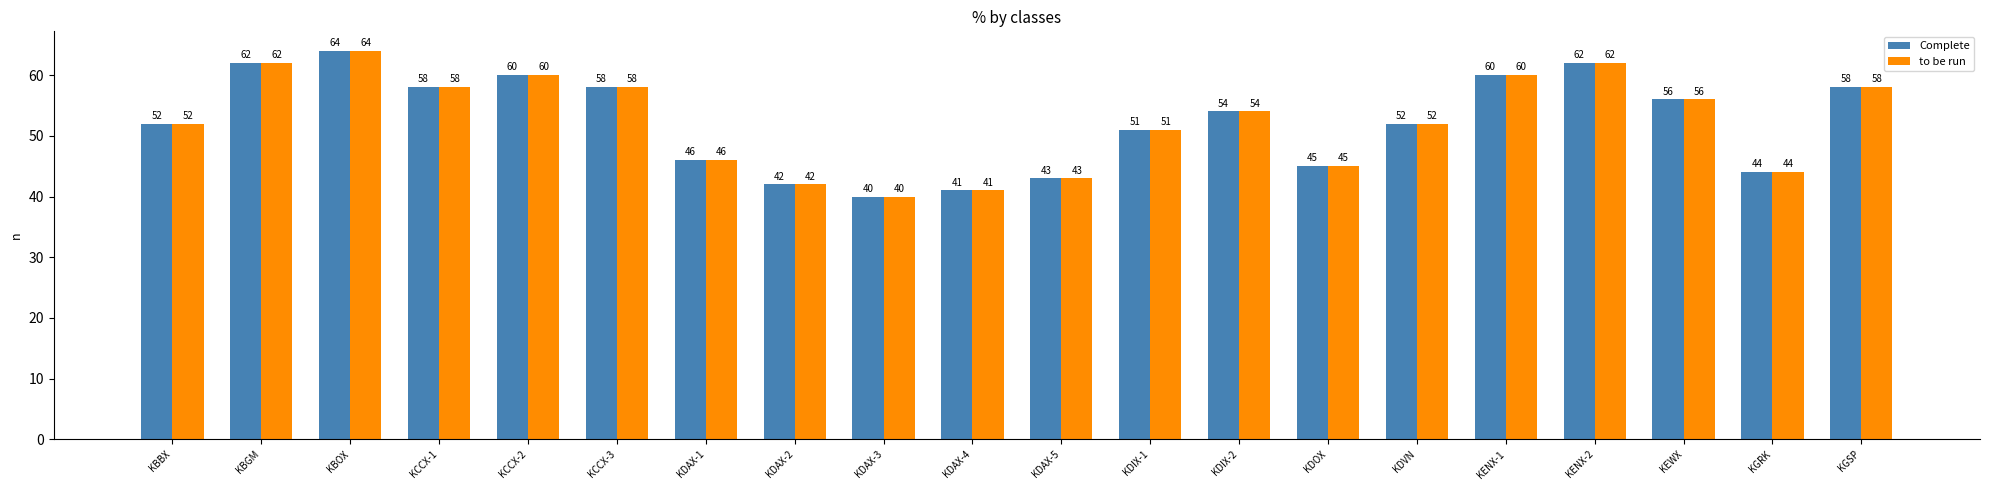

Which category has the lowest value across all series?

KDAX-3